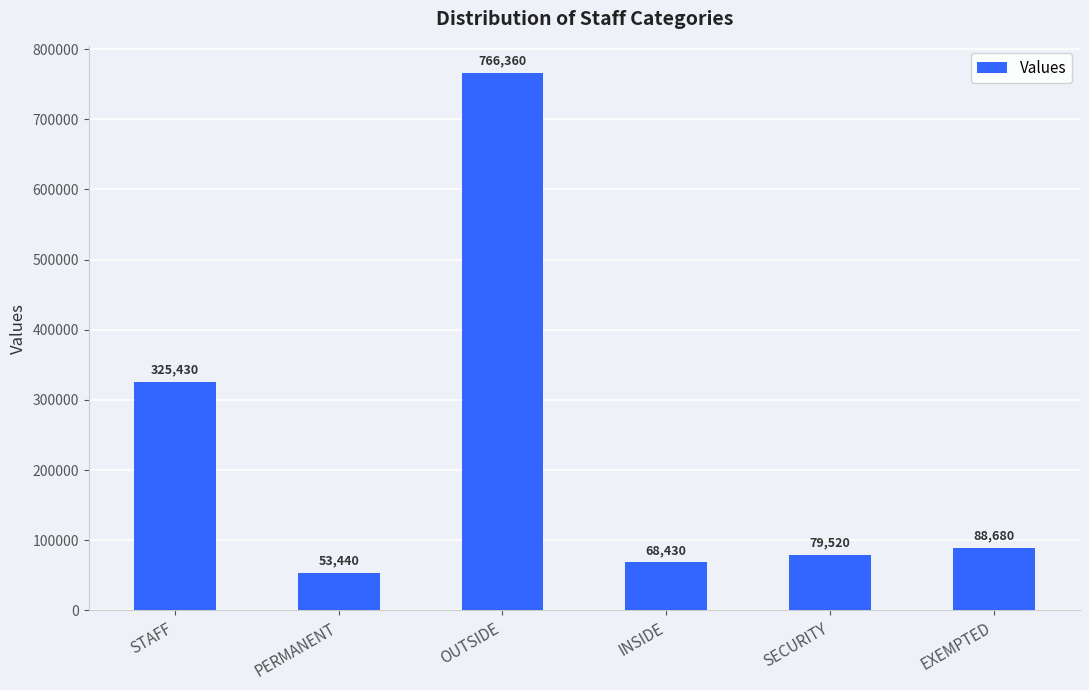

How many data points are less than 88680?

3